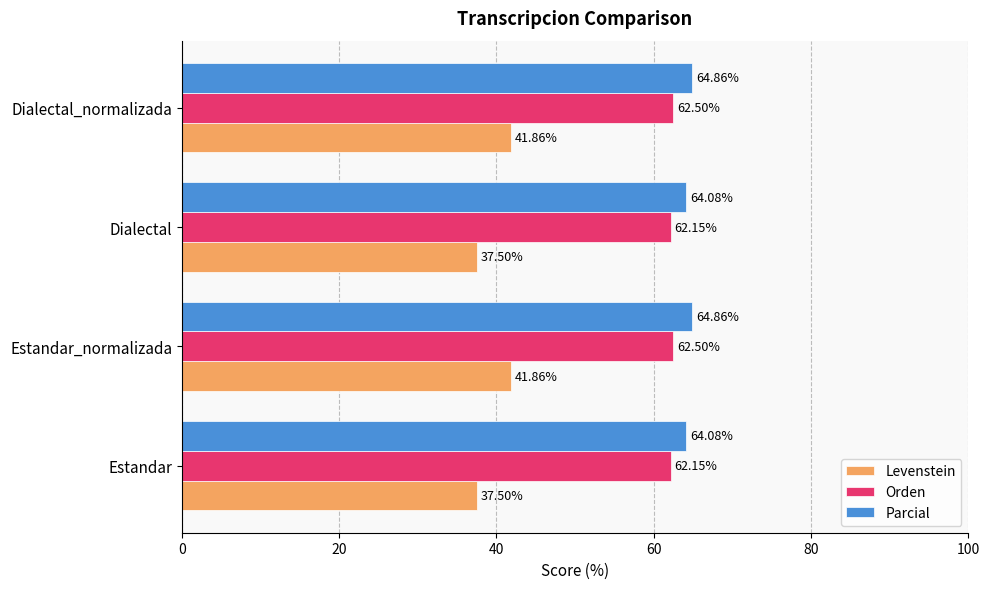

How many series are shown in this chart?

3